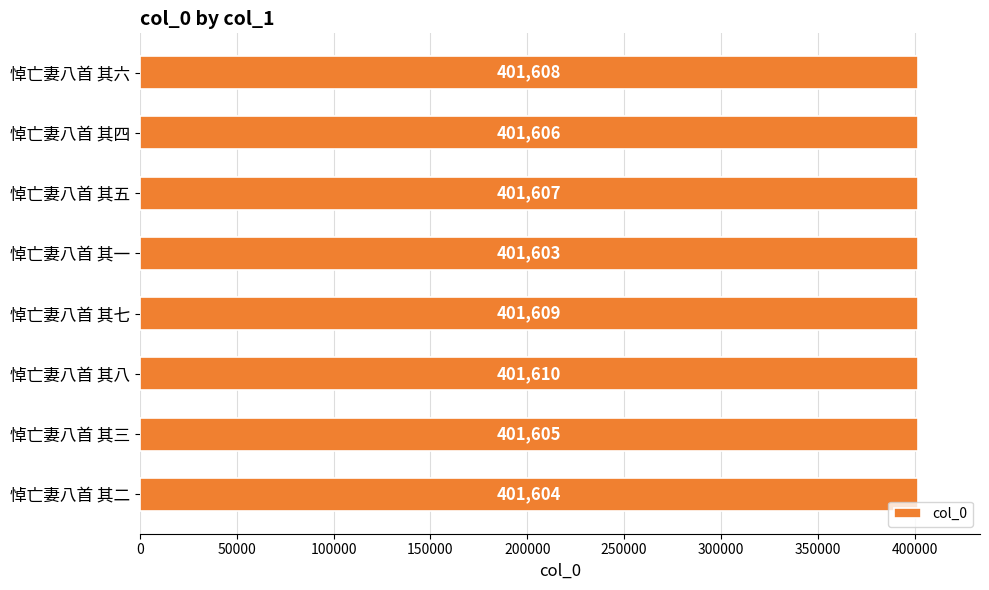

List the labels in order of value, smallest first.

悼亡妻八首 其一, 悼亡妻八首 其二, 悼亡妻八首 其三, 悼亡妻八首 其四, 悼亡妻八首 其五, 悼亡妻八首 其六, 悼亡妻八首 其七, 悼亡妻八首 其八